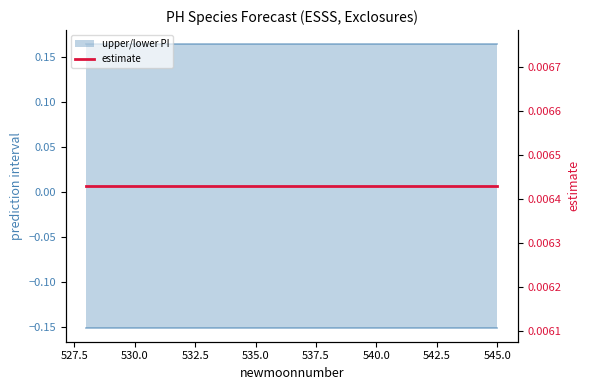

True or false: lower_pi has a value of -0.1 at 537.5.

False